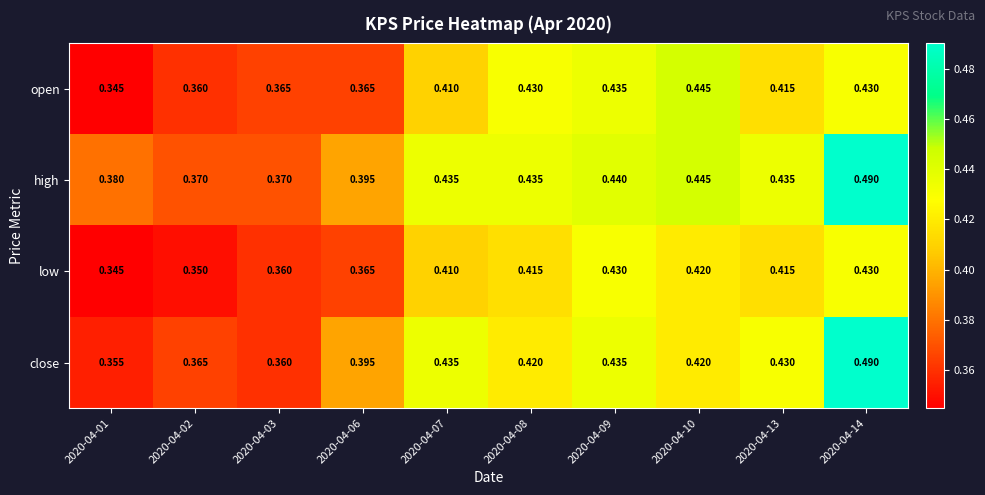

Which series has the widest spread of values?

close